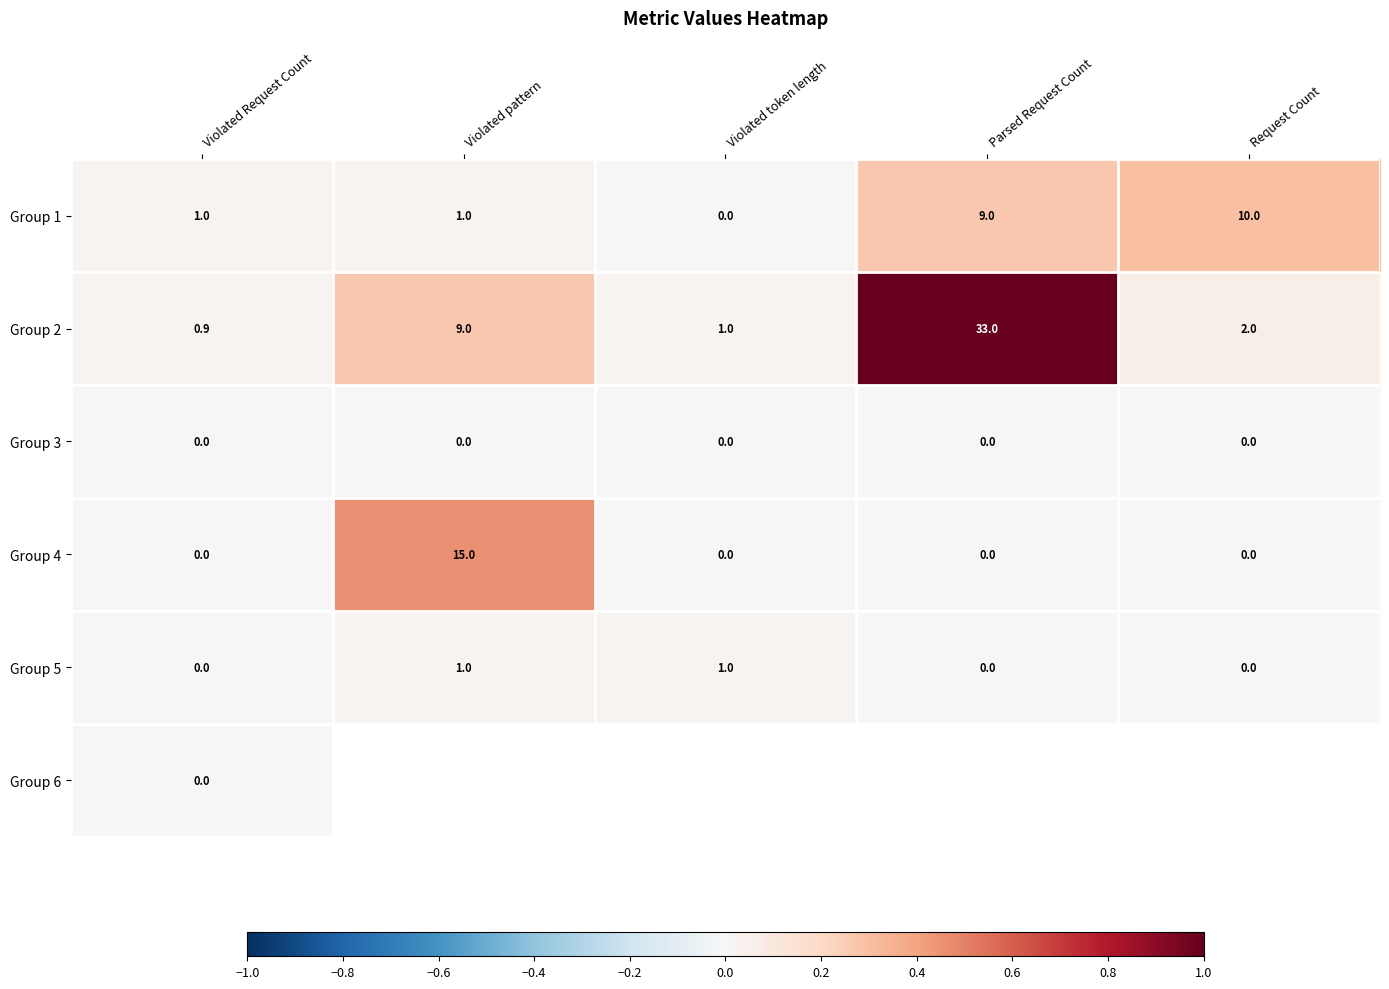

How many values in the Group 4 series exceed 0?

1